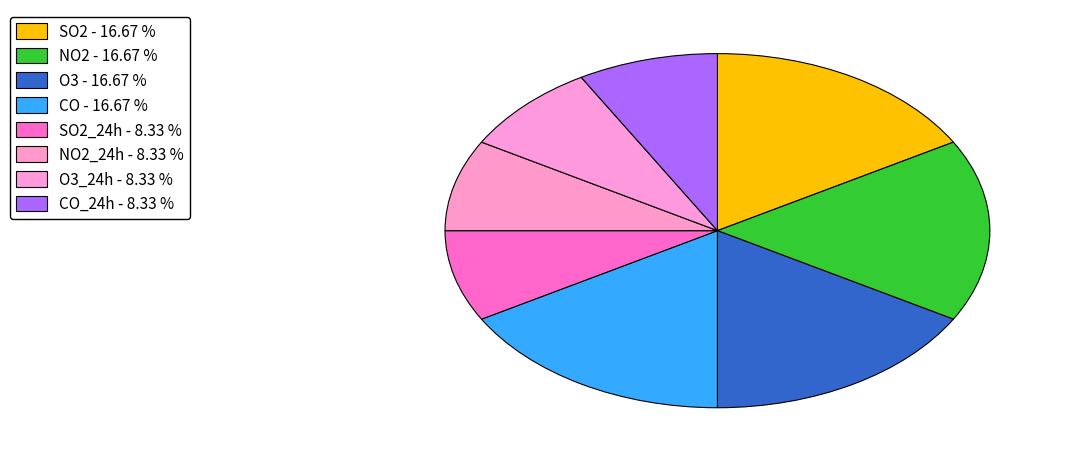

Count the number of slices in the pie.

8